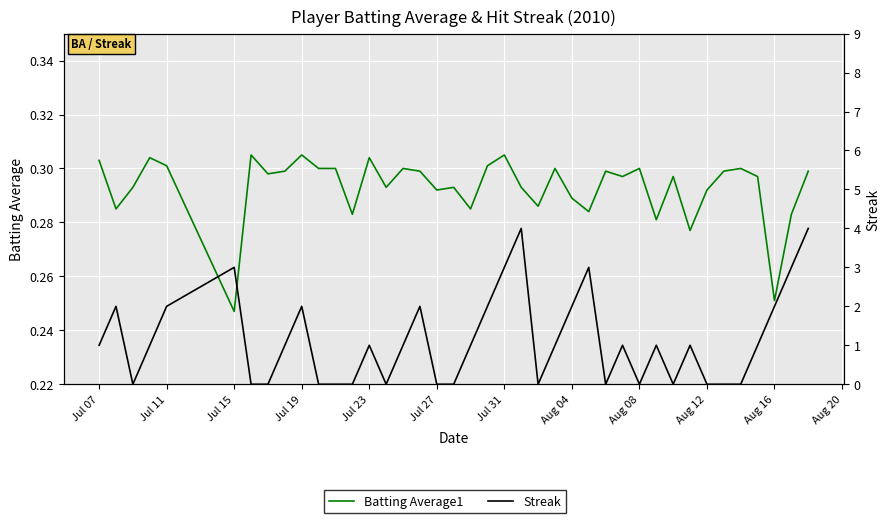

How many times do Batting Average1 and Streak cross each other?

20